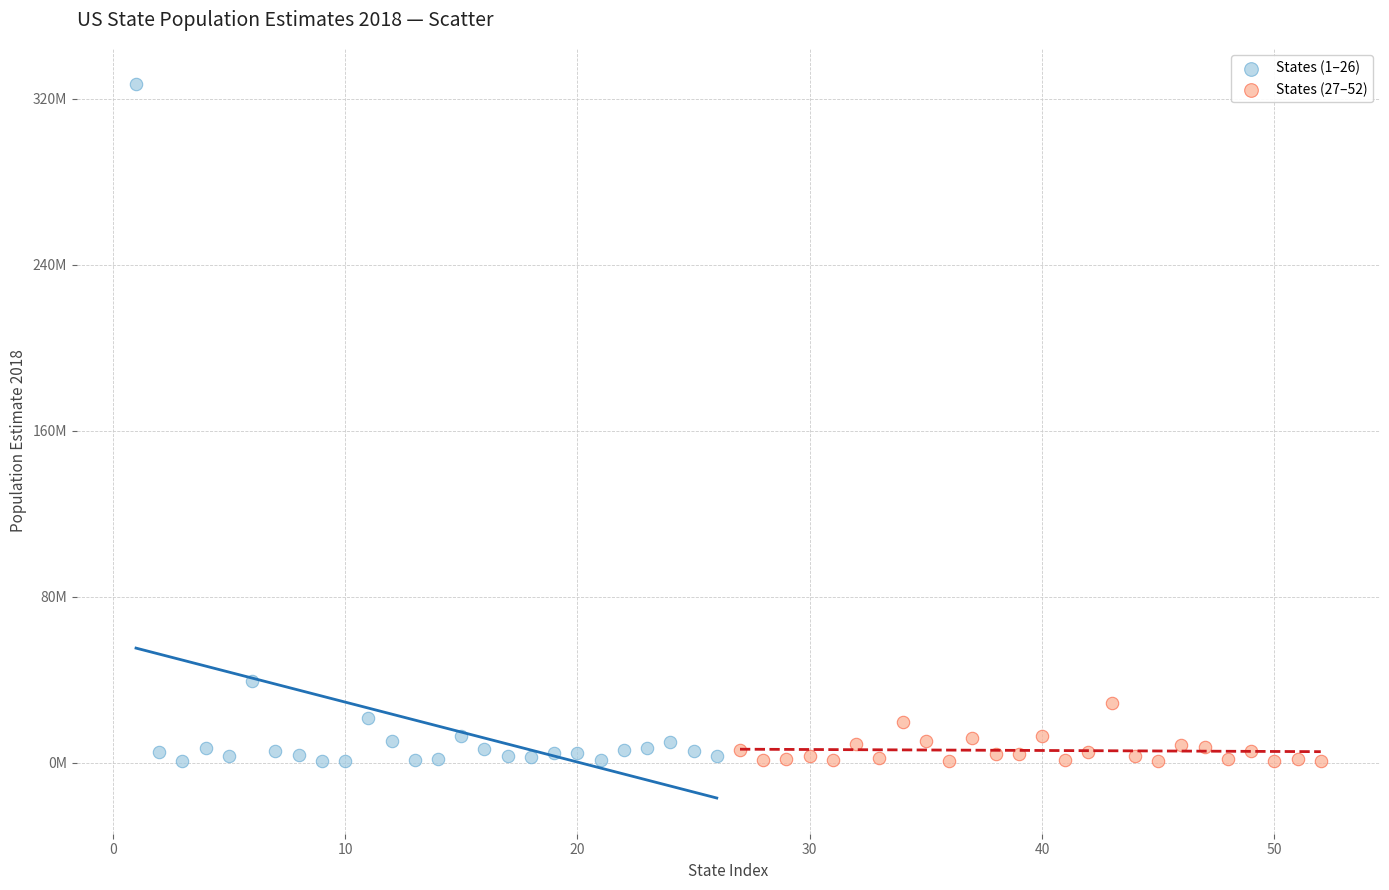

What are all the series names shown in the legend?

States (1–26), States (27–52)